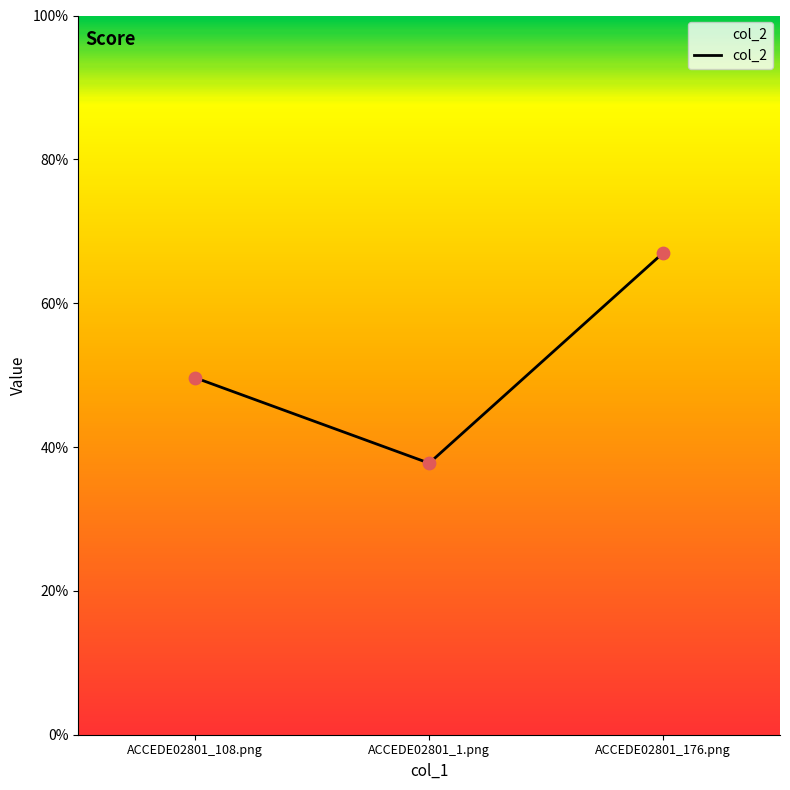

Does the chart have visible grid lines?

No